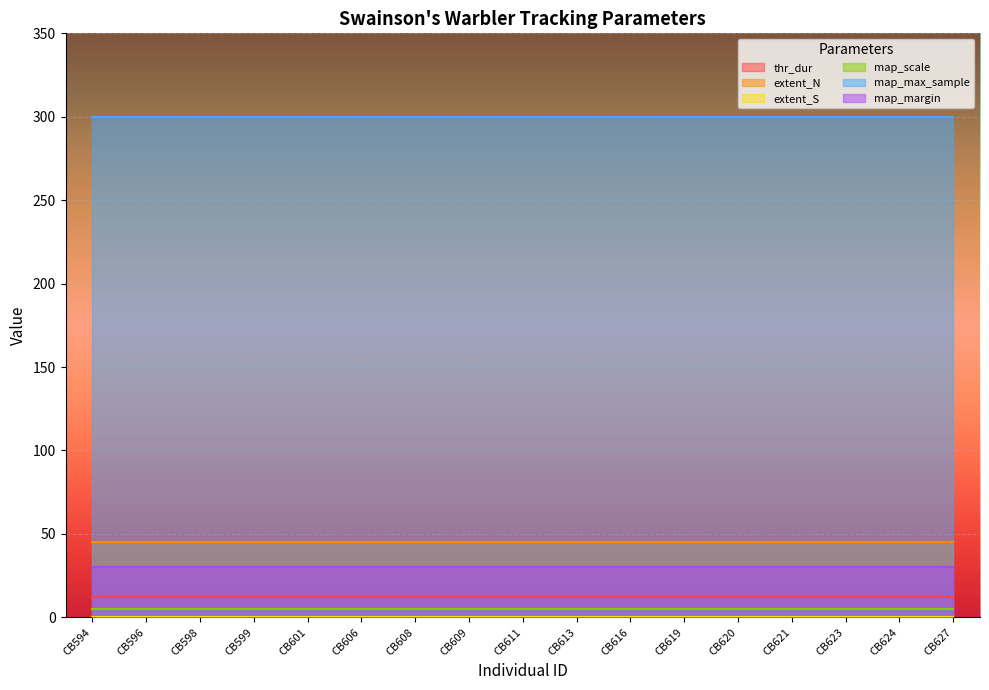

The extent_S series shows 0 at CB624. True or false?

True